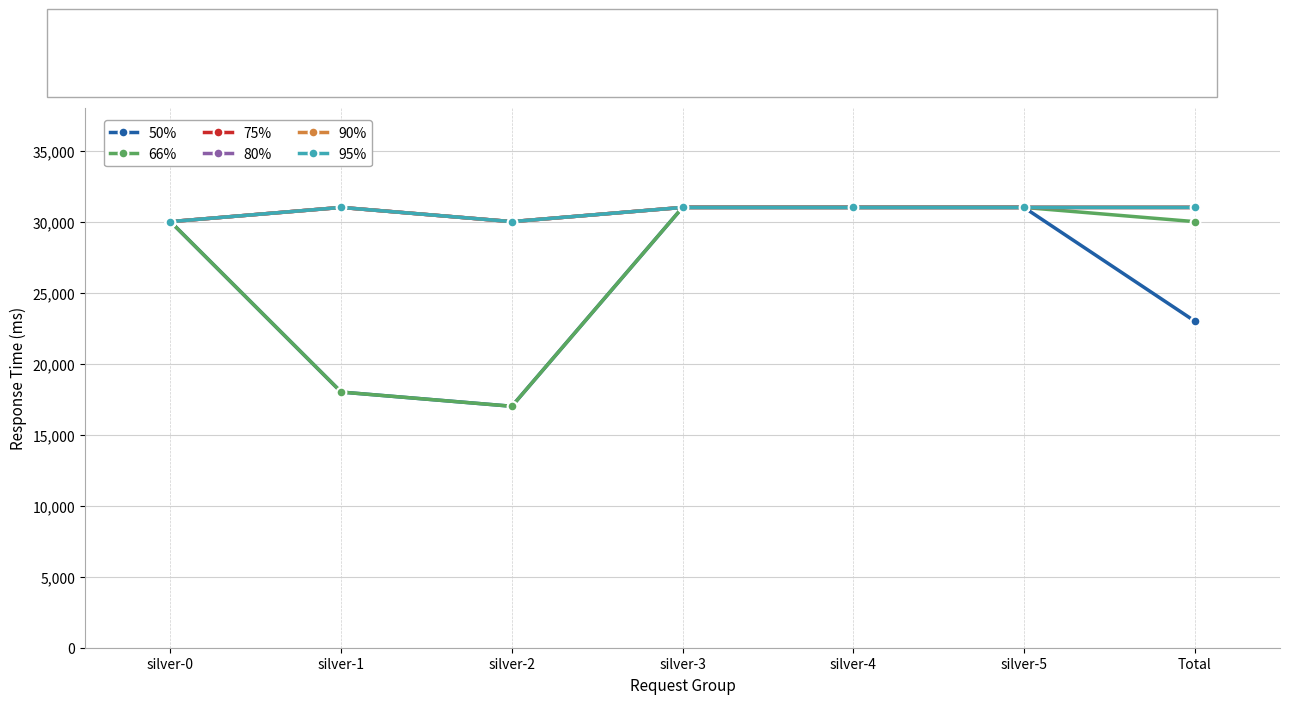

Which category has the lowest value across all series?

silver-2